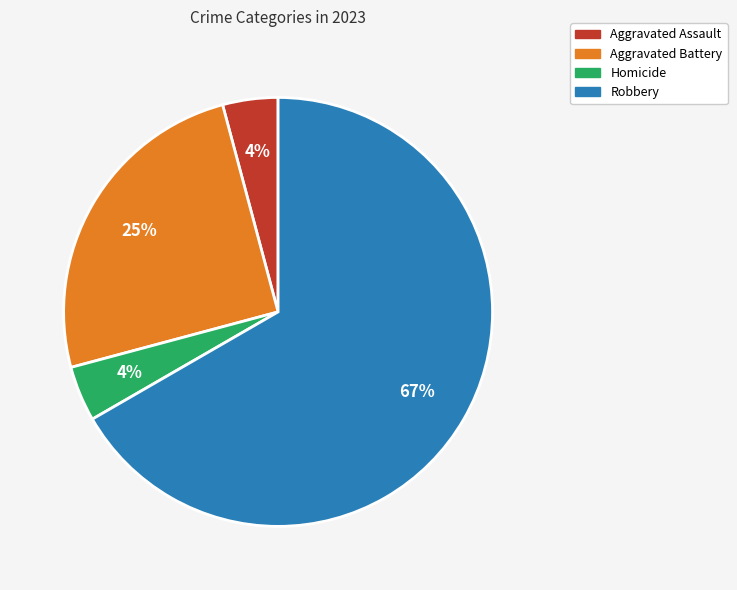

Which slice is the largest?

Robbery